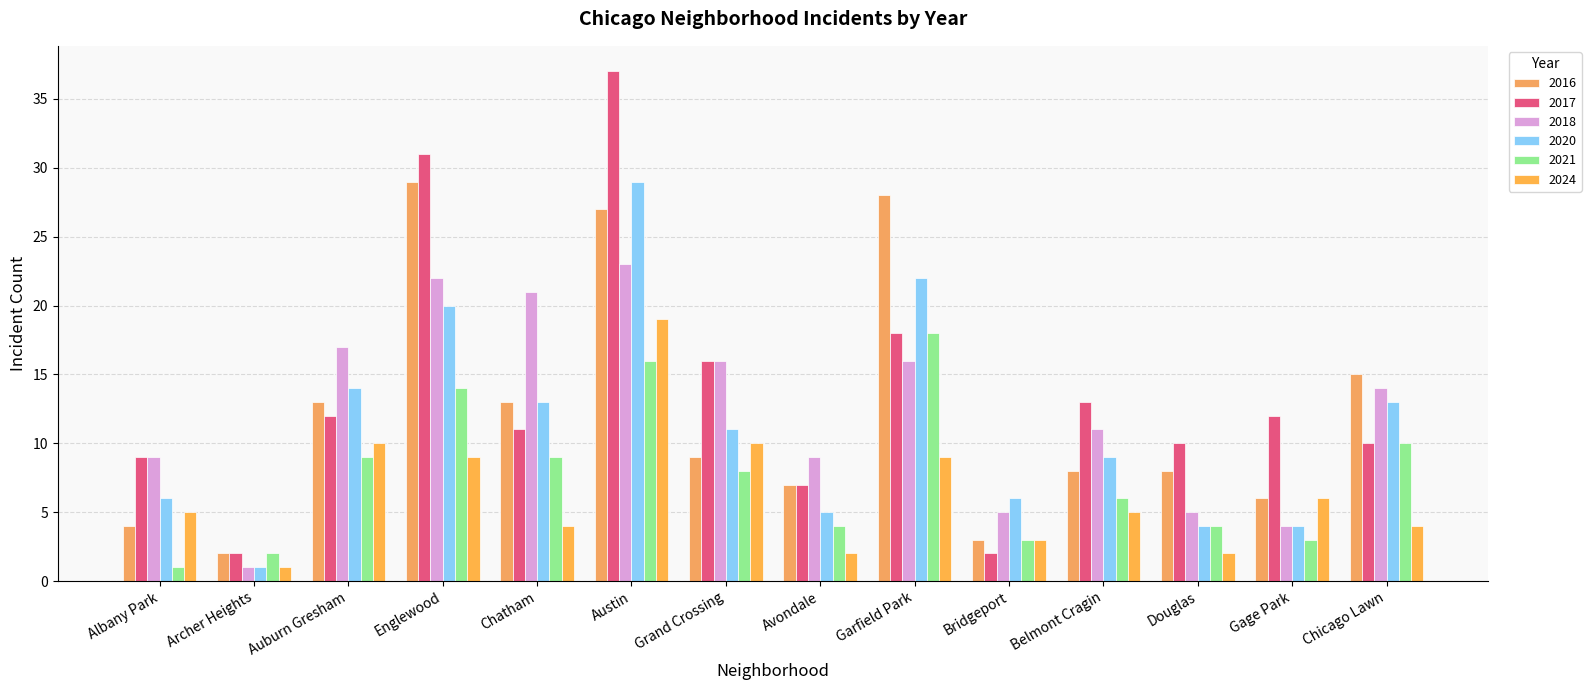

What is the difference between the maximum and minimum values in the 2016 series?

27